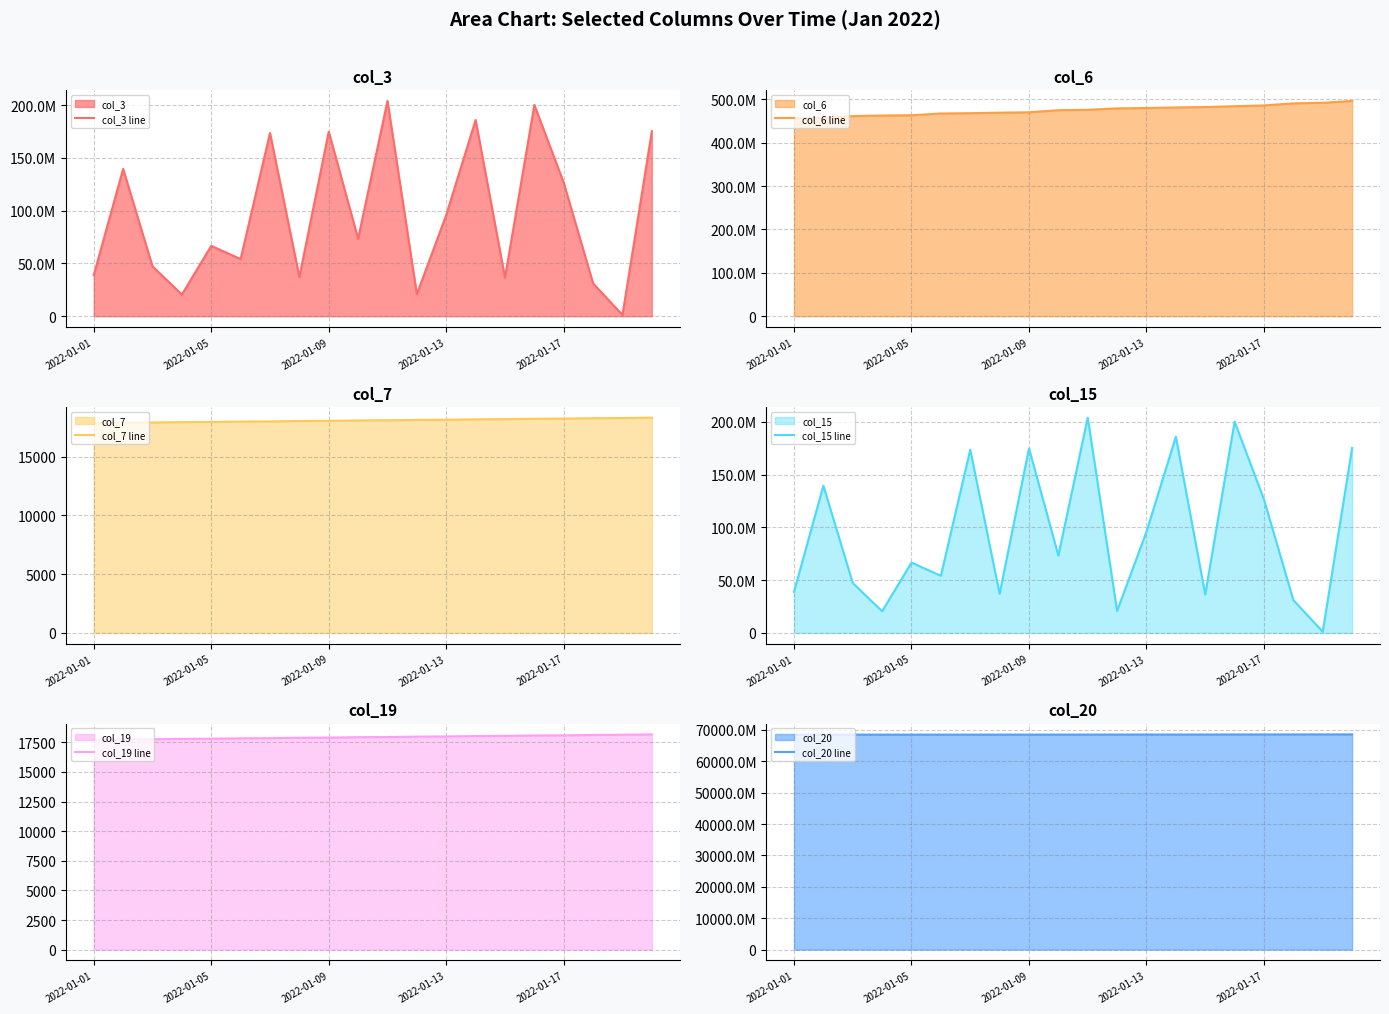

Does the chart display data point markers on the line(s)?

No